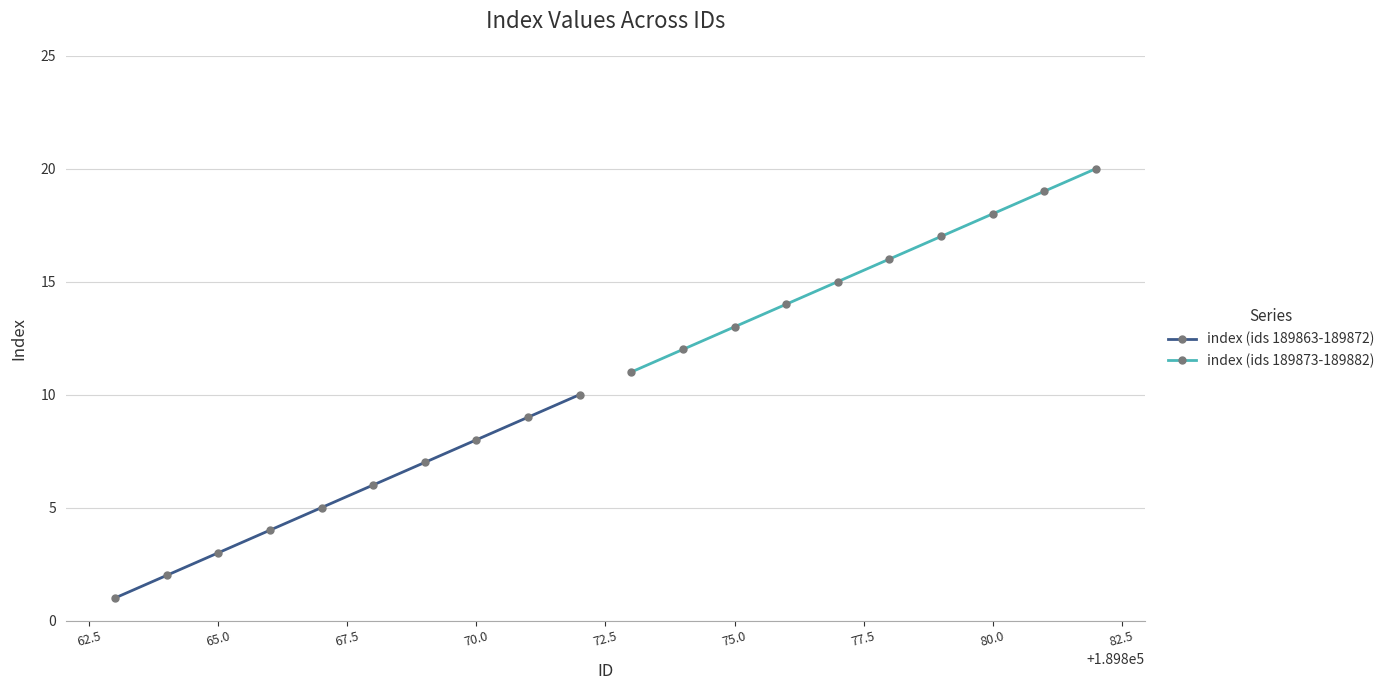

What is the lowest value of the index (ids 189873-189882) series?

11